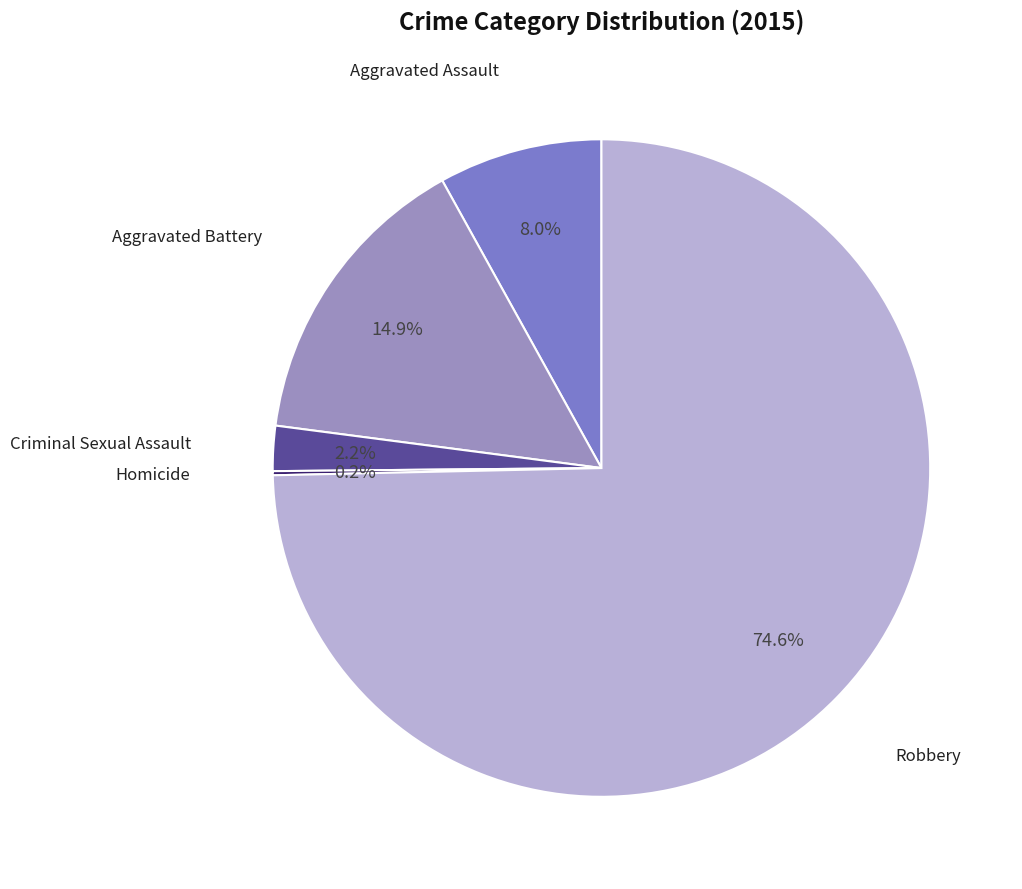

Does Aggravated Assault account for over 50% of the chart?

No